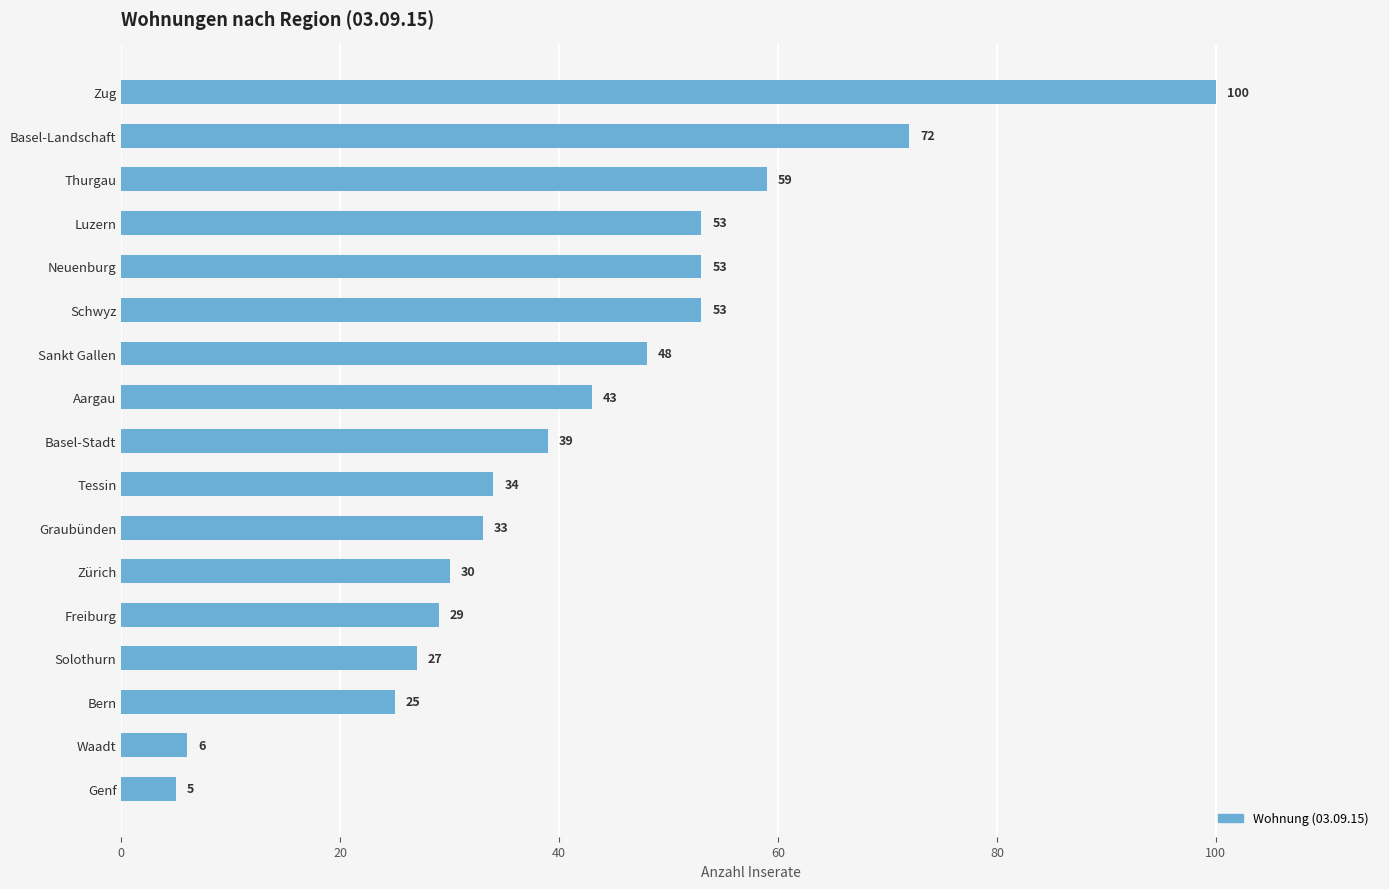

Reading bottom to top, transcribe all the data shown in this chart.

5	6	25	27	29	30	33	34	39	43	48	53	53	53	59	72	100